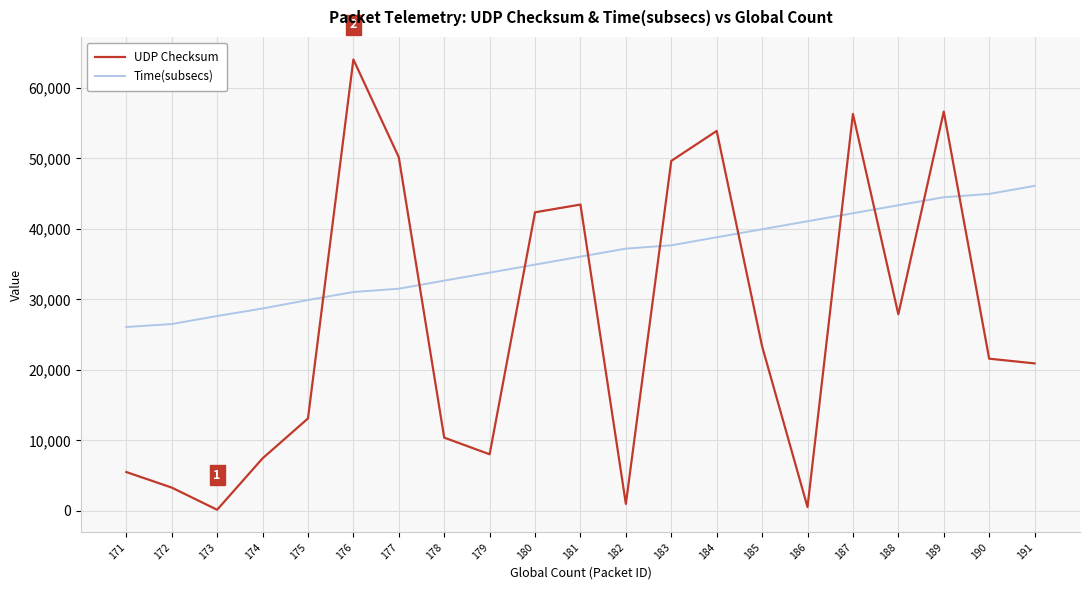

Is the value of UDP Checksum at 183 greater than the value of Time(subsecs) at 183?

Yes